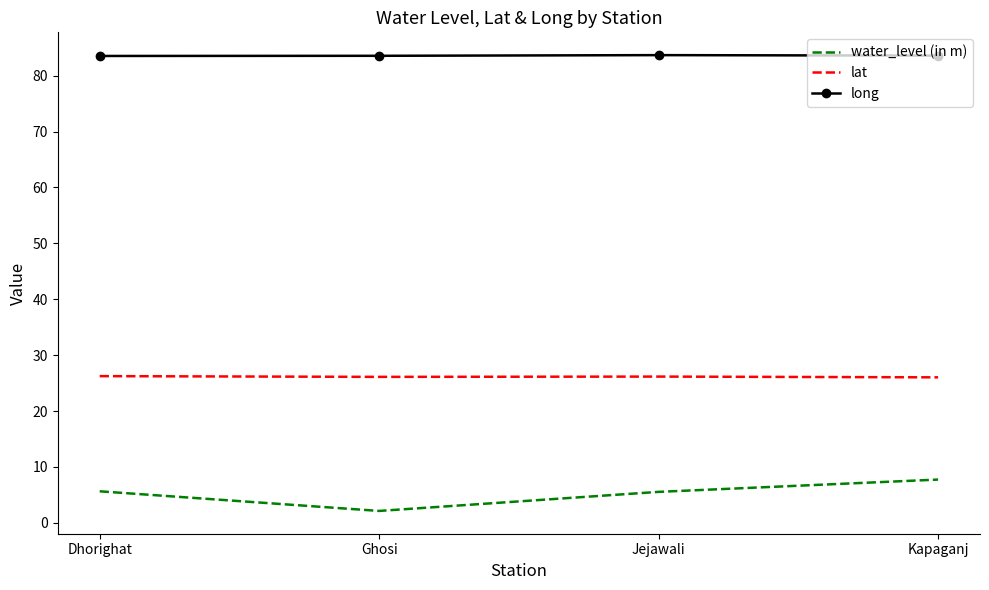

What is the spread (max minus min) of values at Dhorighat?

77.9